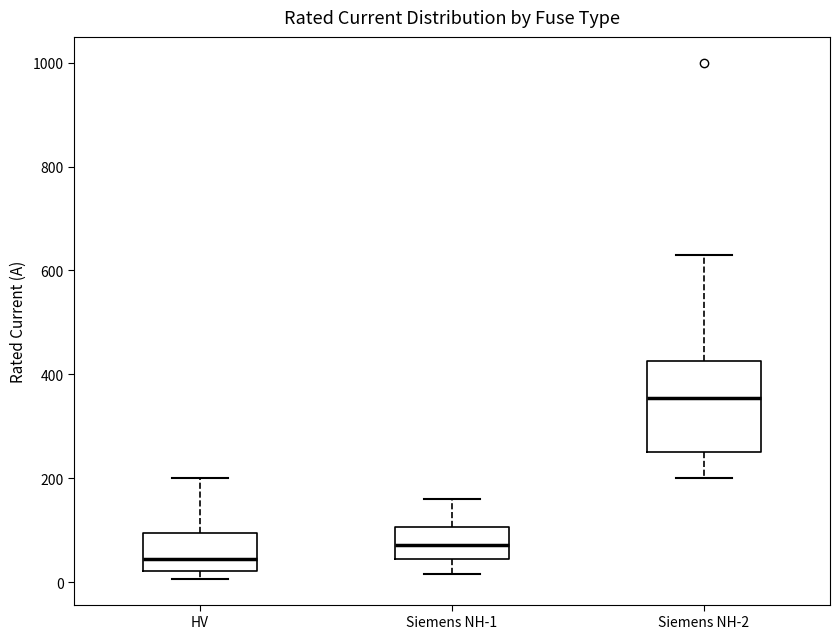

Where does the upper whisker of the box for HV end on the y-axis? The values are not printed on the chart, so give them approximately, as read against the axis.

200